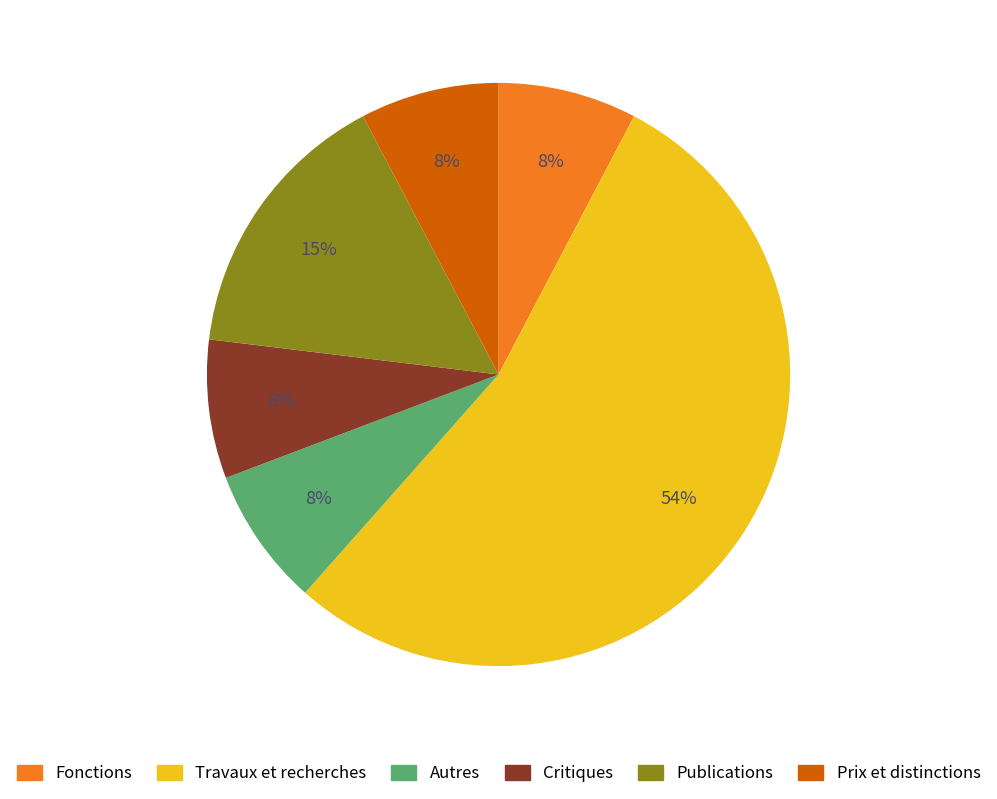

How many slices are in this pie chart?

6